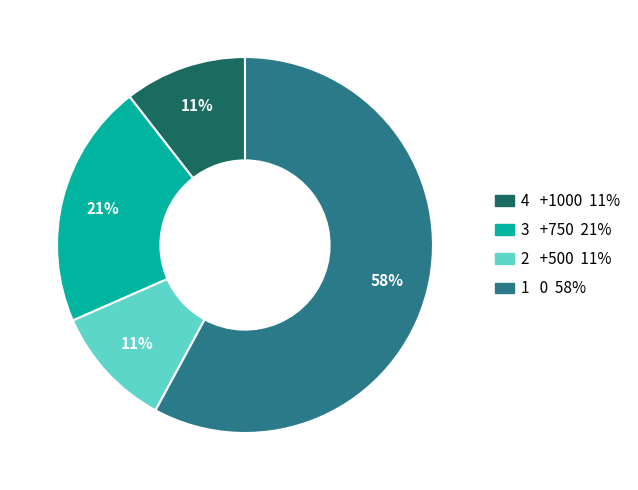

To the nearest percent, what is the average slice percentage?

25%